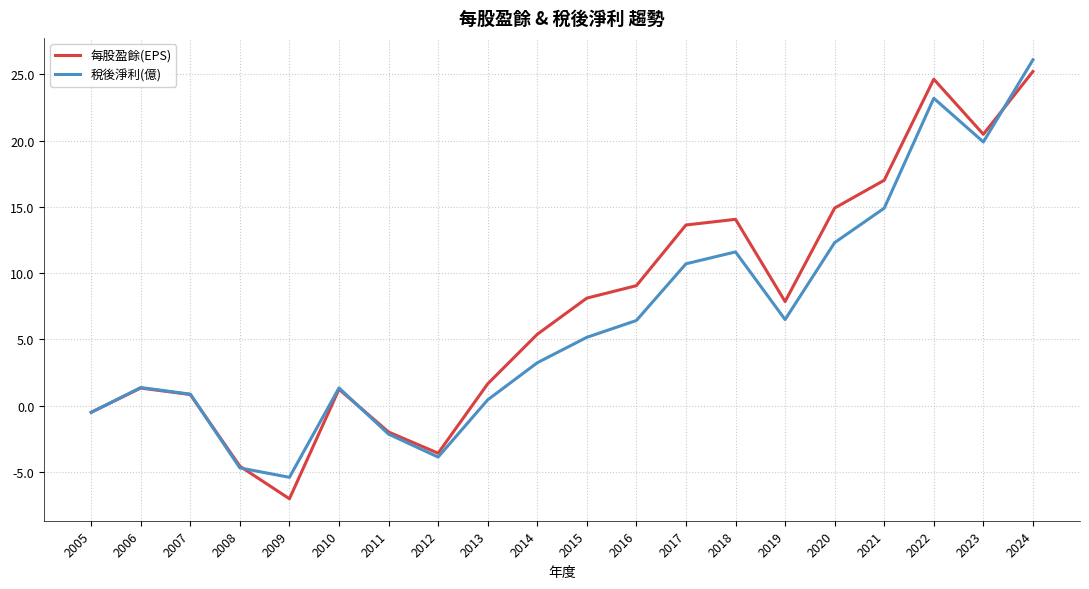

What is the average value of the 每股盈餘(EPS) series?

7.4